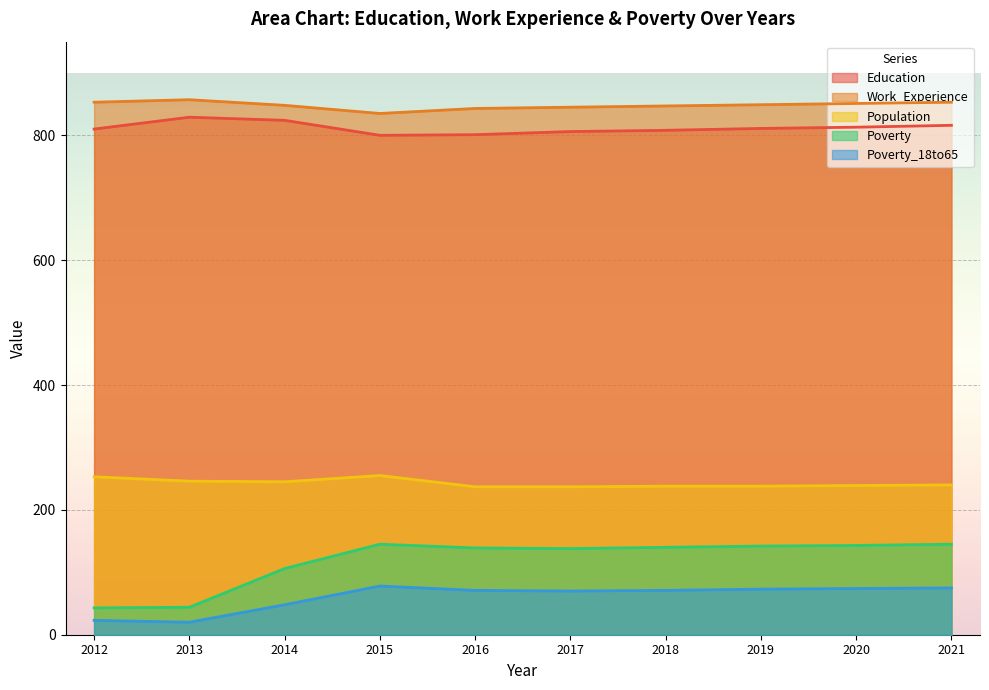

What is the difference between the second highest and second lowest values in the Education series?

23